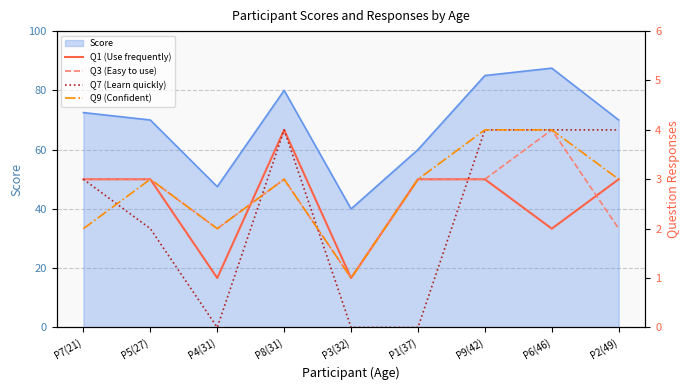

The Score series shows 47.5 at P4(31). True or false?

True